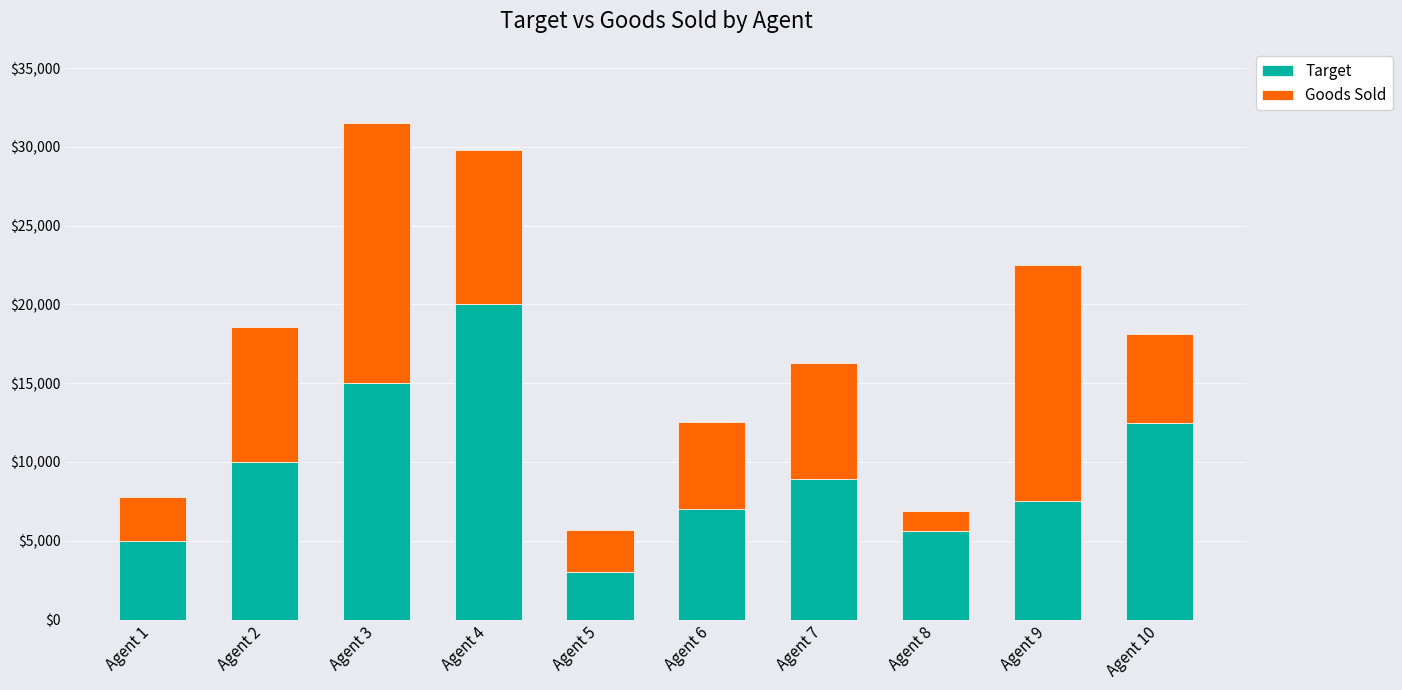

Reading left to right, list the values for the Target series.

5000	10000	15000	20000	3000	7000	8900	5600	7500	12500